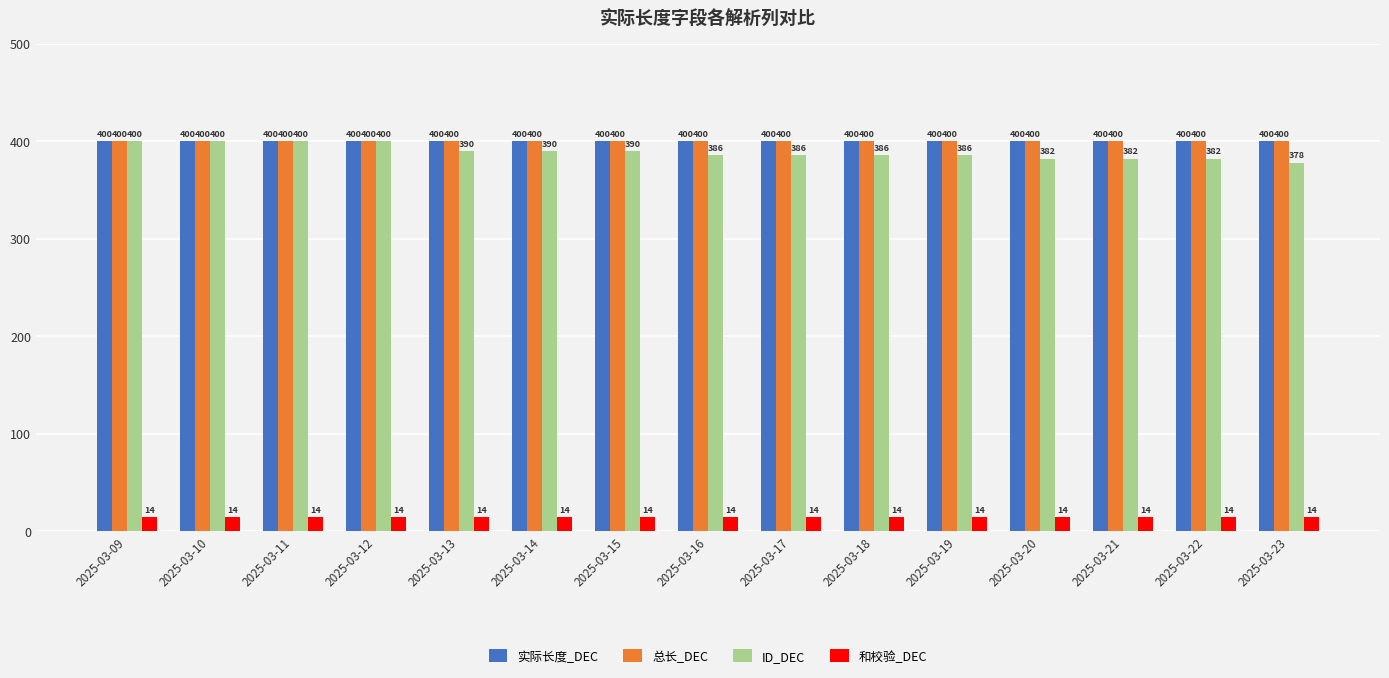

How many categories are shown in the chart?

15